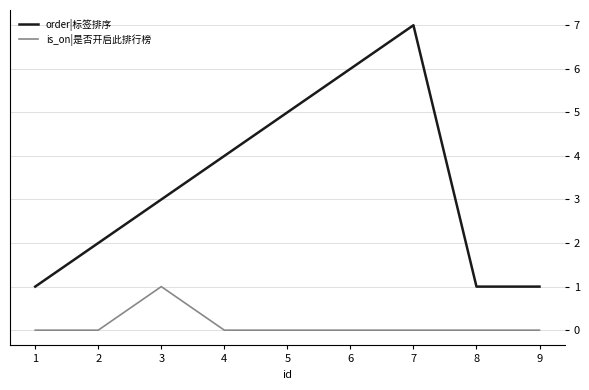

Rank the series by their maximum value, from lowest to highest.

is_on|是否开启此排行榜, order|标签排序